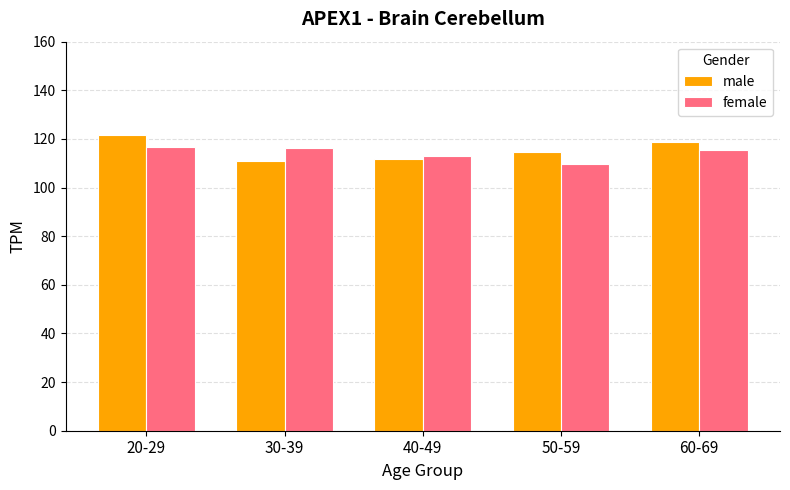

What is the difference between the maximum and minimum values in the female series?

7.1